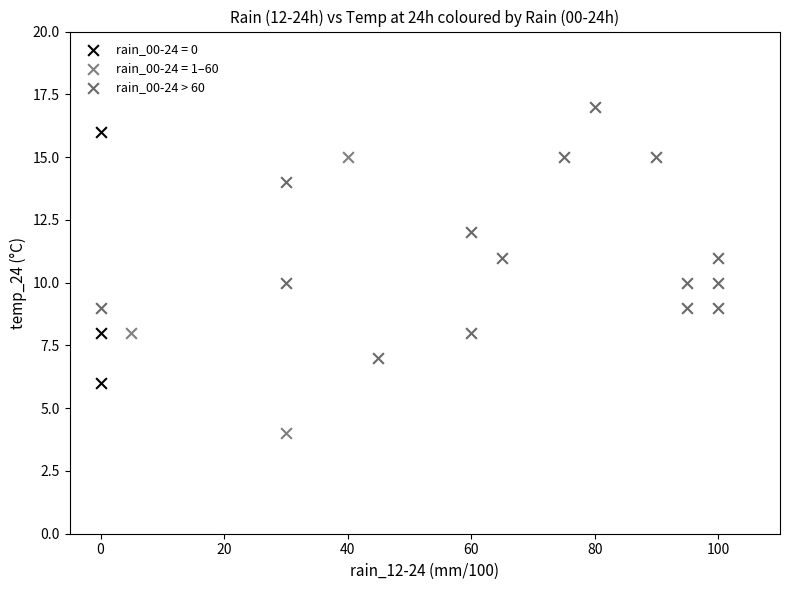

Which series has the largest Y range (max minus min)?

rain_00-24 = 1–60